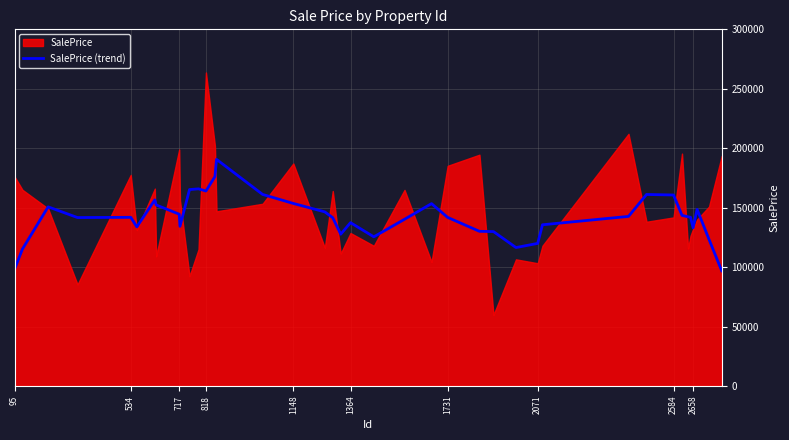

The value of SalePrice (trend) at 534 is 244198.5. True or false?

False